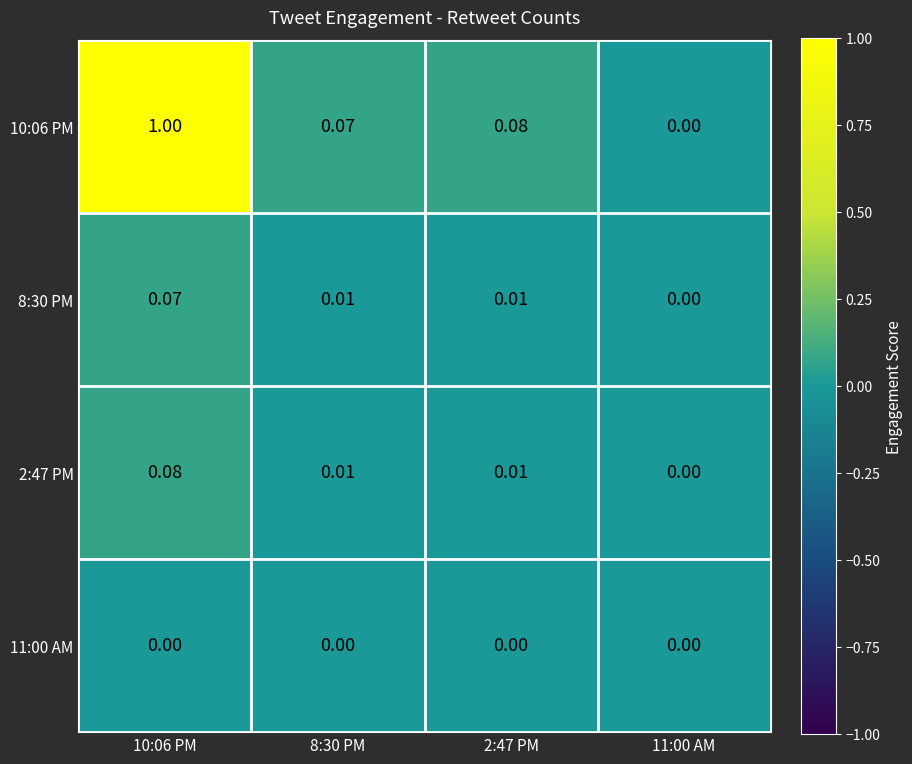

Is the value of 10:06 PM at 11:00 AM greater than the value of 8:30 PM at 10:06 PM?

No